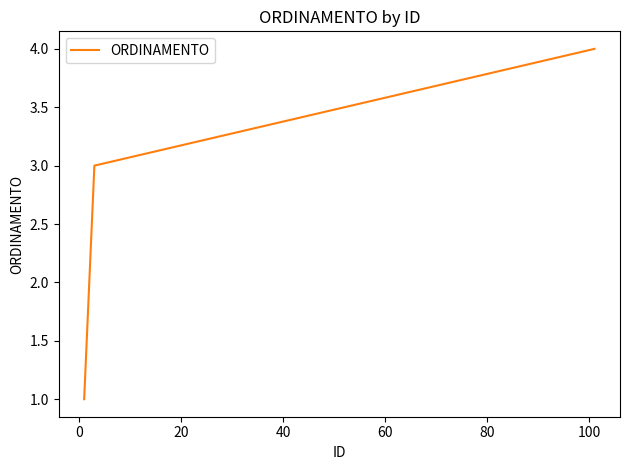

What is the greatest value displayed?

4